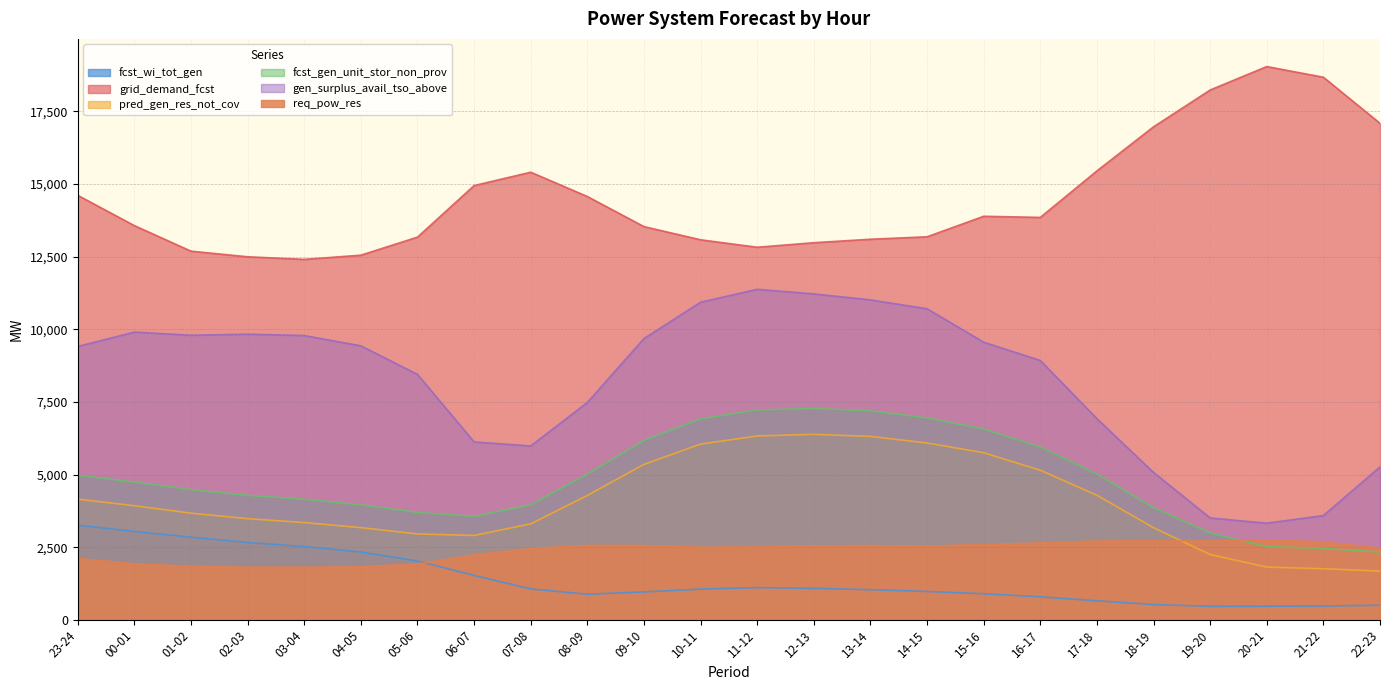

Where does the gen_surplus_avail_tso_above series first go above 9431?

00-01